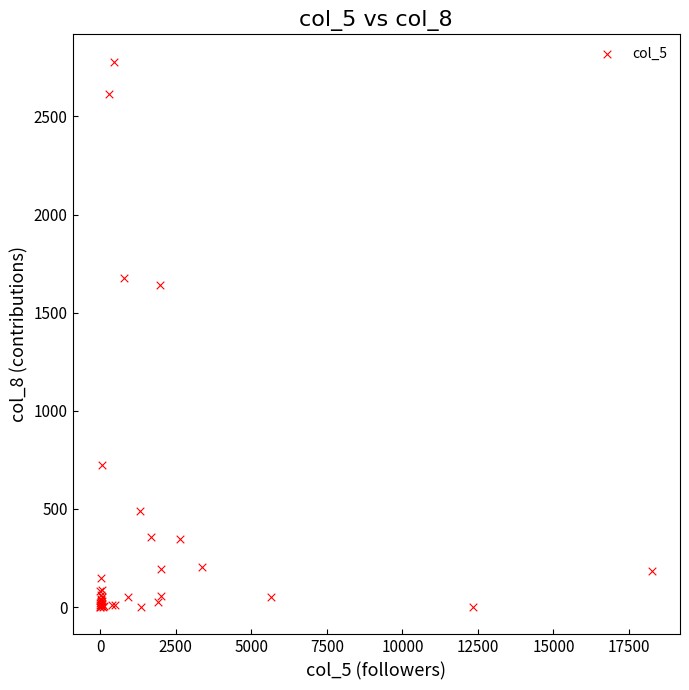

What Y value in the scatter plot is closest to 1389?

1642